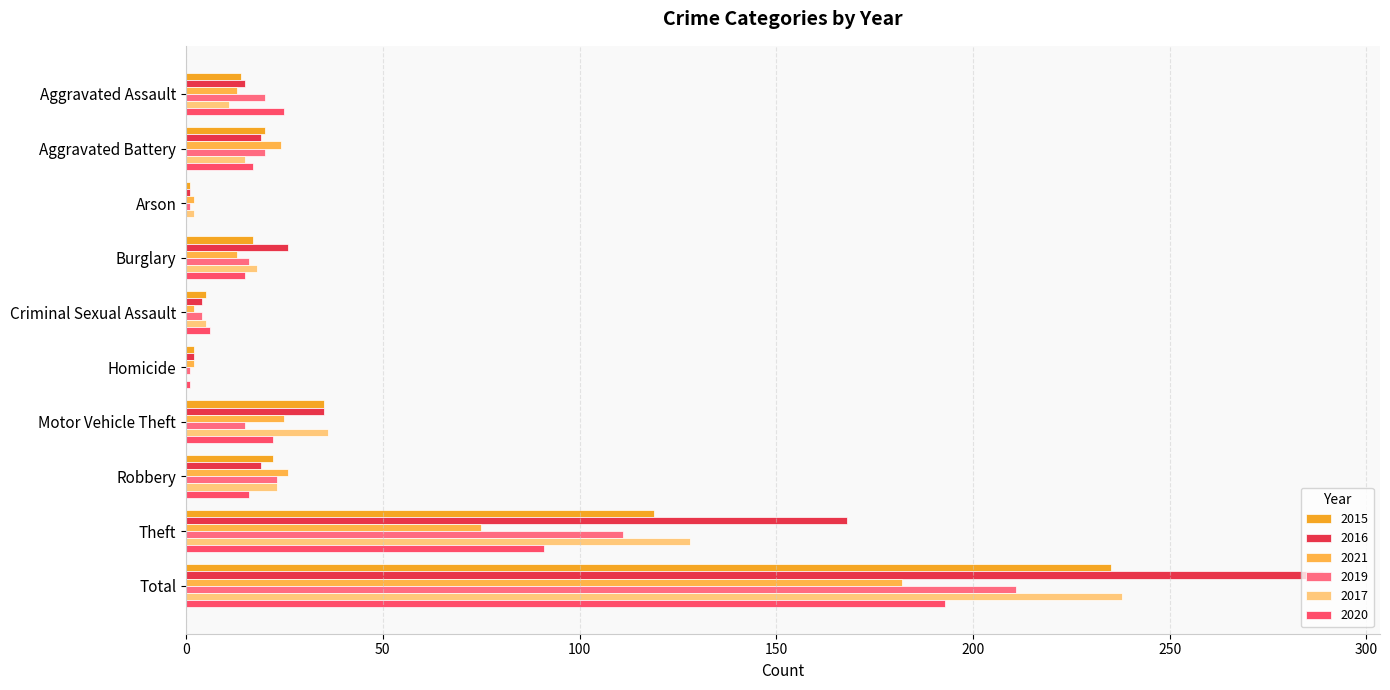

Count the number of categories in the chart.

10